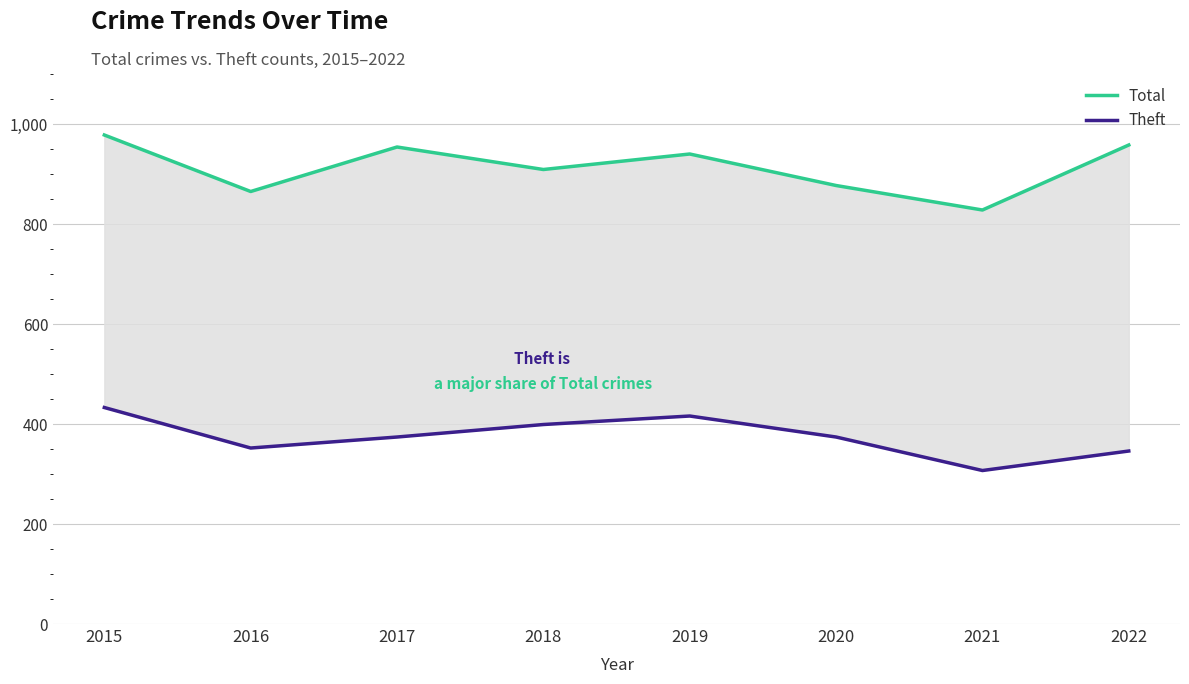

What is the average value of the Total series?

914